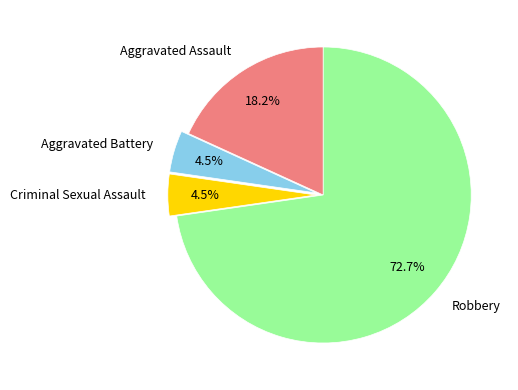

How much of the chart is everything except Aggravated Battery?

95.5%